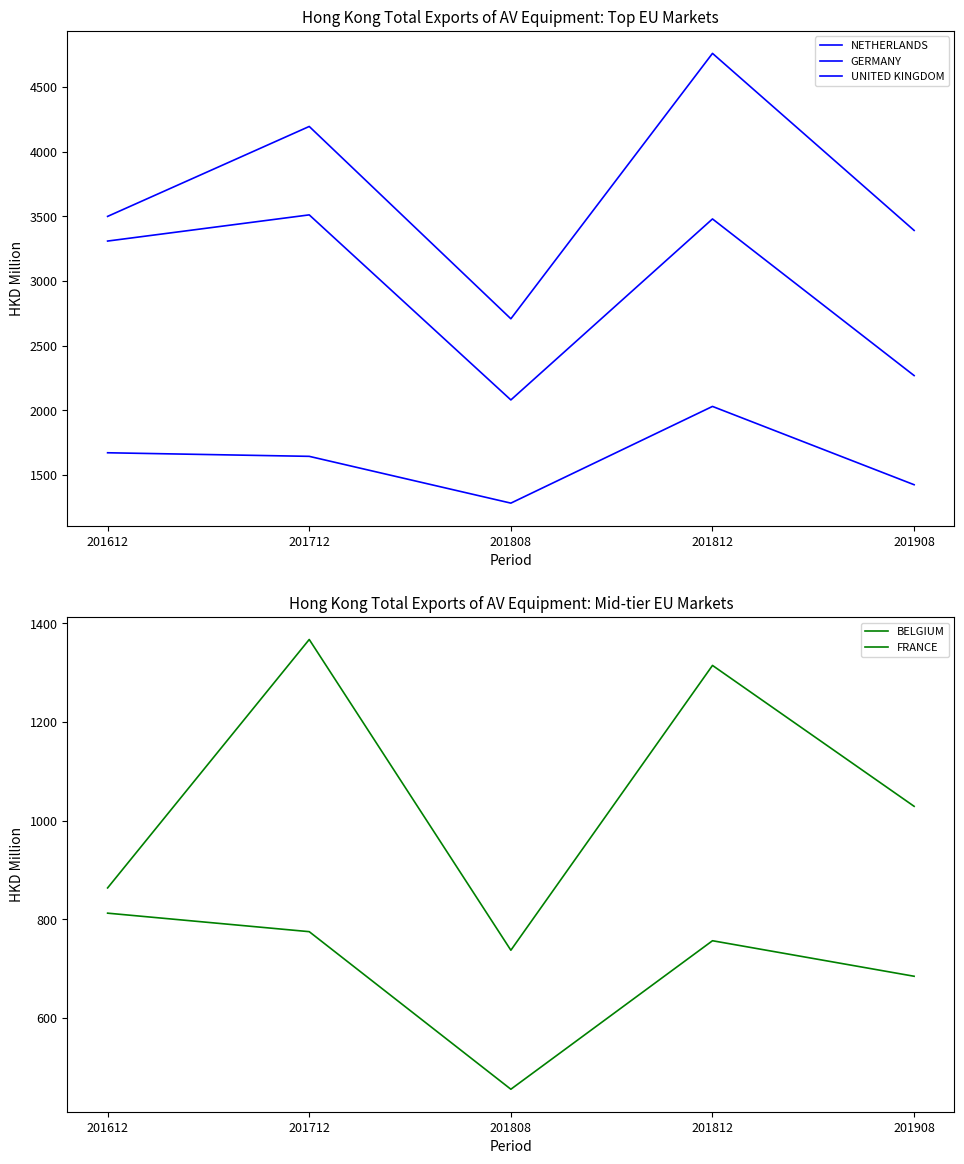

Between 201808 and 201908, which series saw the biggest shift?

NETHERLANDS